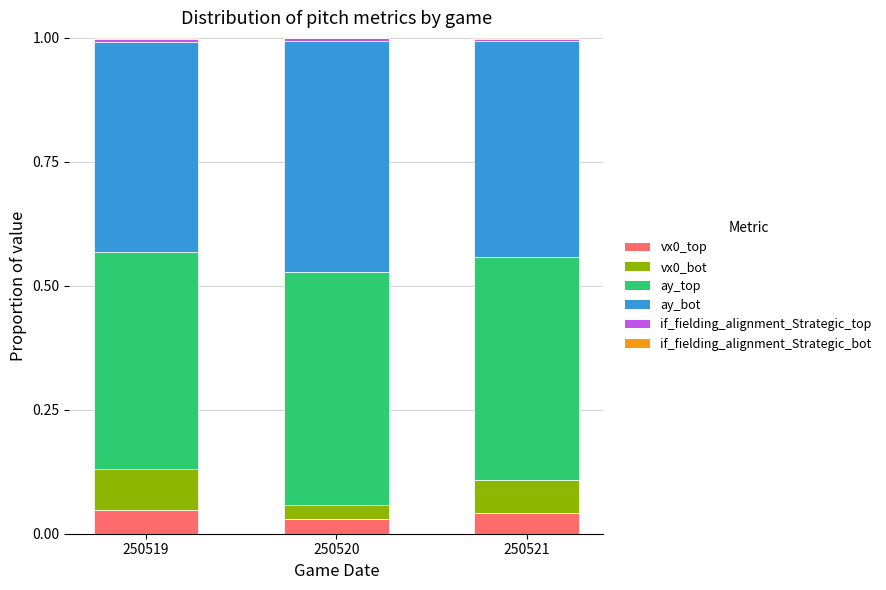

True or false: vx0_top has a value of 0.0 at 250519.

True